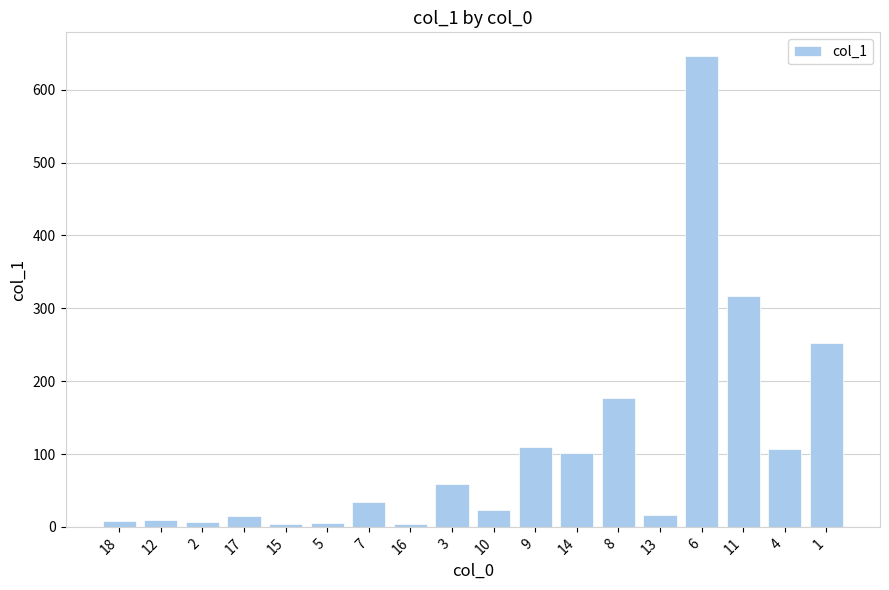

The value at 4 is 73.5. True or false?

False